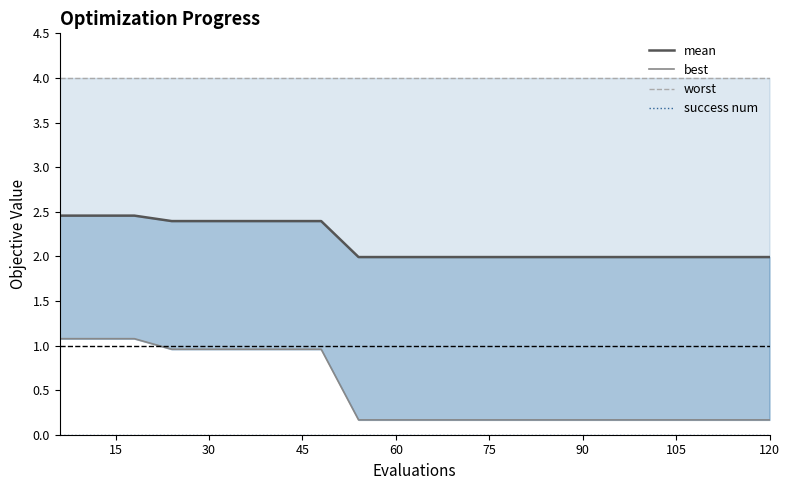

True or false: mean and worst cross at least once.

False